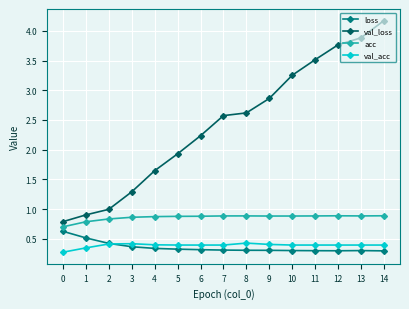

Read the val_loss value at 9.

2.9